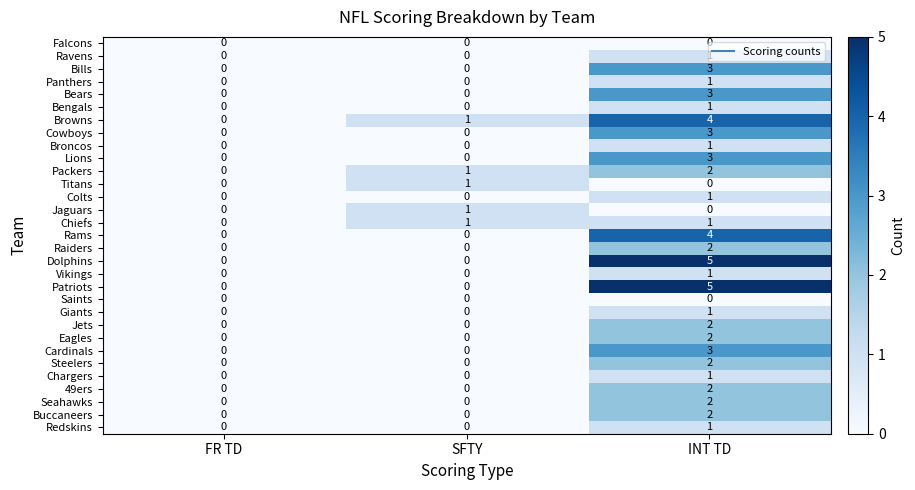

Which category has the highest value across all series?

INT TD